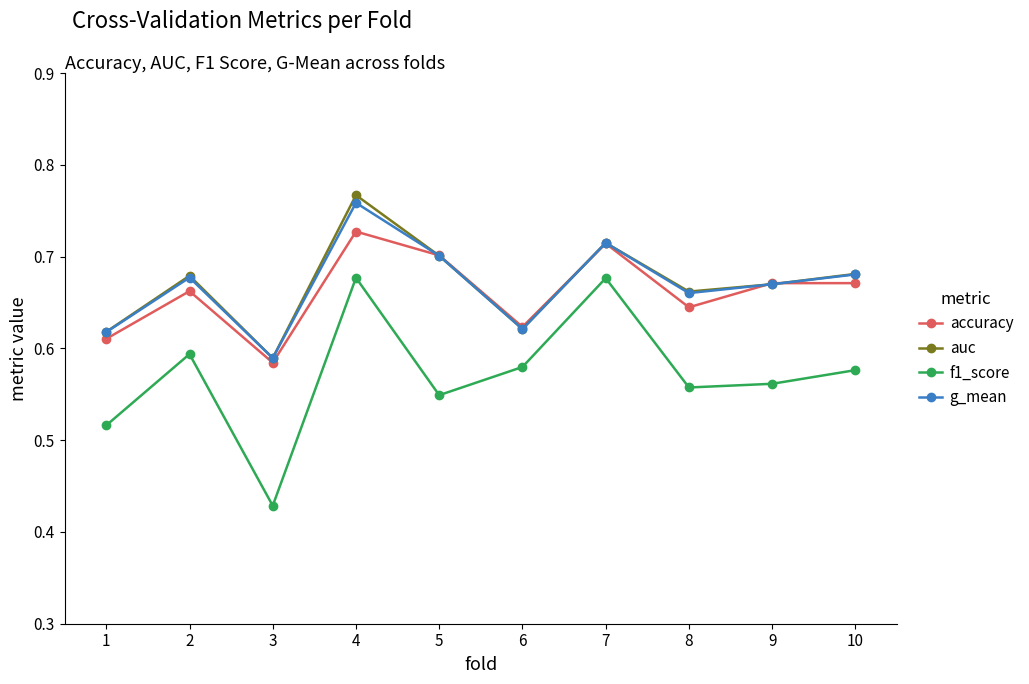

At which category does auc reach its first local valley?

3